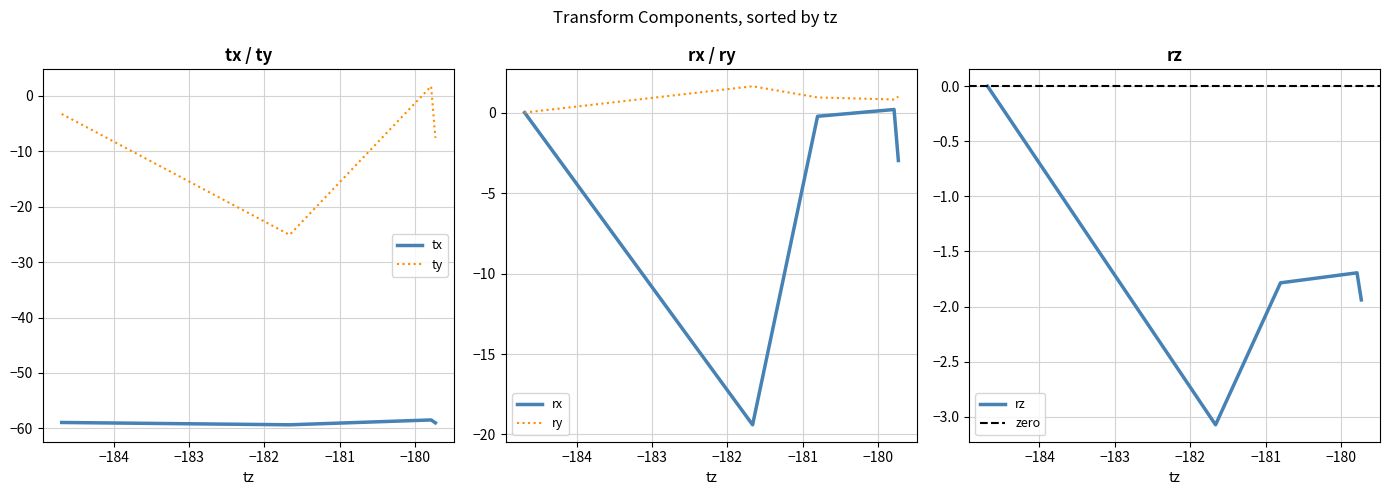

What is the average value of the tx series?

-58.9